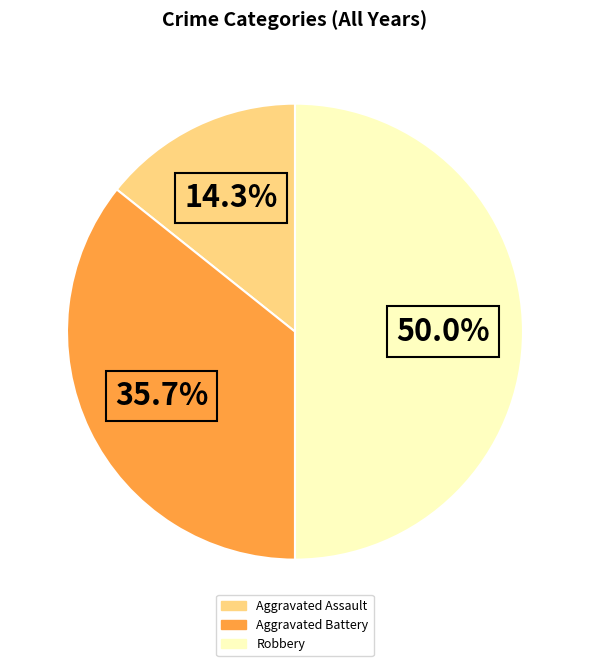

To the nearest percent, what is the difference between the largest and smallest slice percentages?

36%